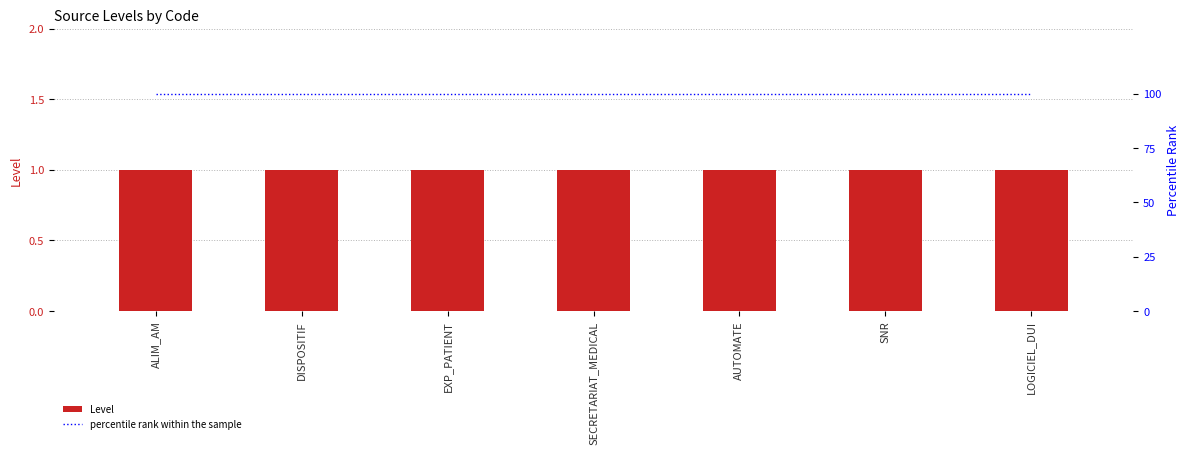

Reading right to left, transcribe all the data shown in this chart.

Level: 1	1	1	1	1	1	1
percentile rank within the sample: 100	100	100	100	100	100	100